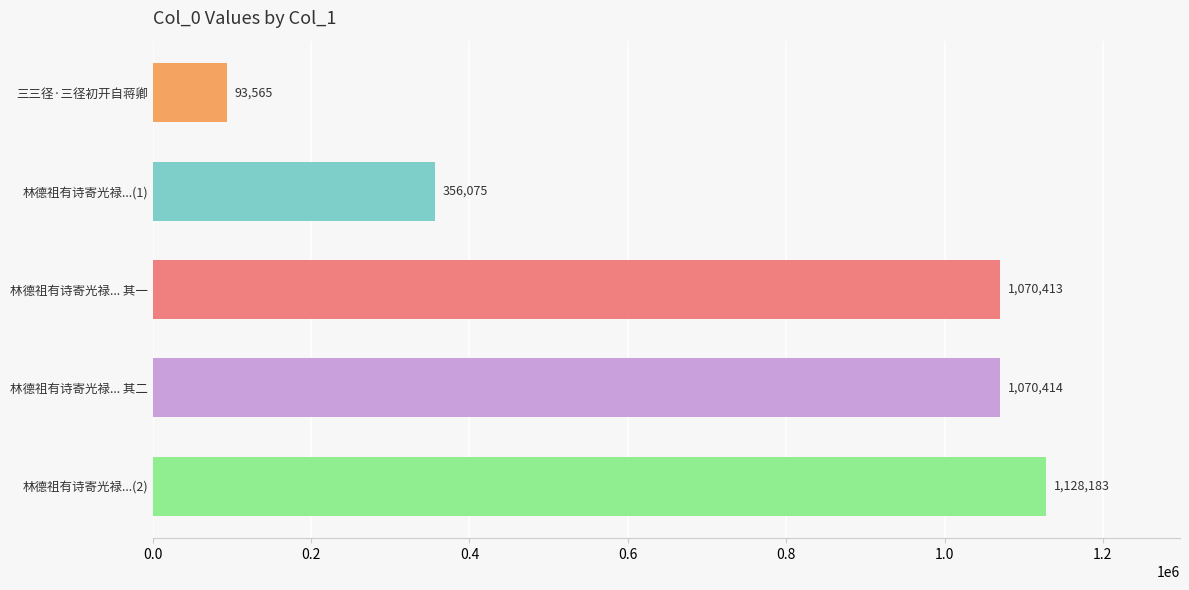

Reading bottom to top, transcribe all the data shown in this chart.

林德祖有诗寄光禄...(2)=1128183	林德祖有诗寄光禄... 其二=1070414	林德祖有诗寄光禄... 其一=1070413	林德祖有诗寄光禄...(1)=356075	三三径·三径初开自蒋卿=93565